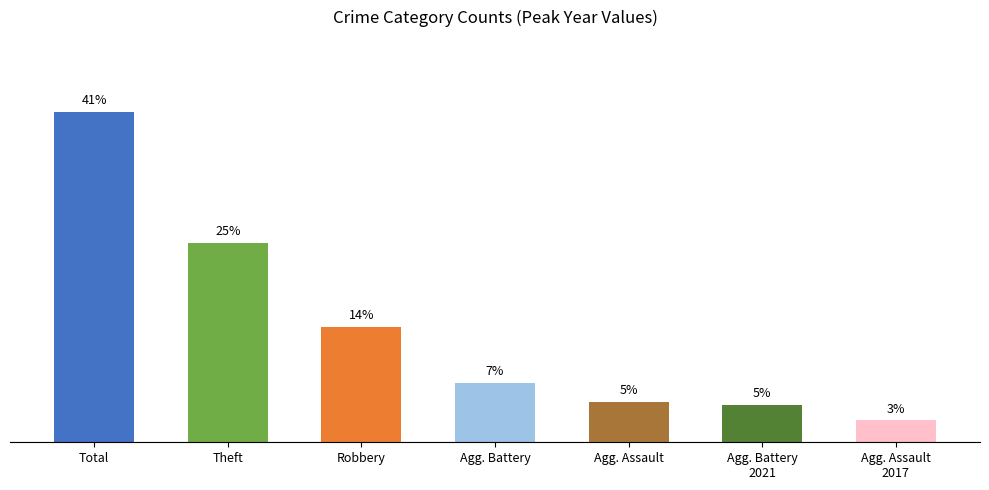

Are the bars horizontal?

No